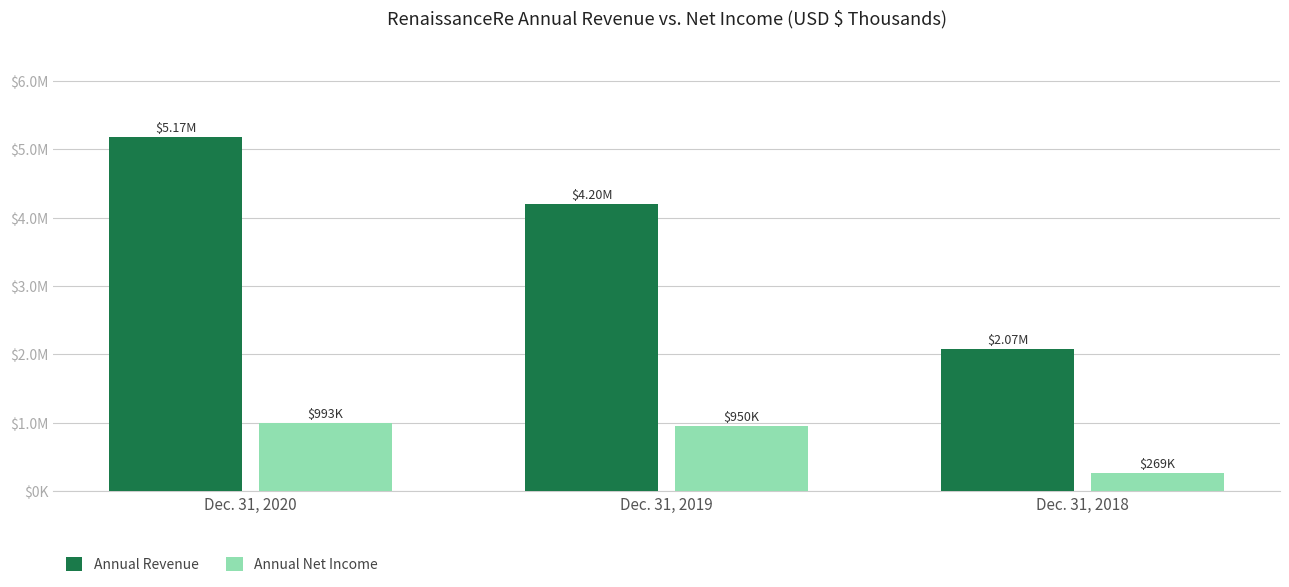

At which label does Annual Net Income first exceed 950267?

Dec. 31, 2020